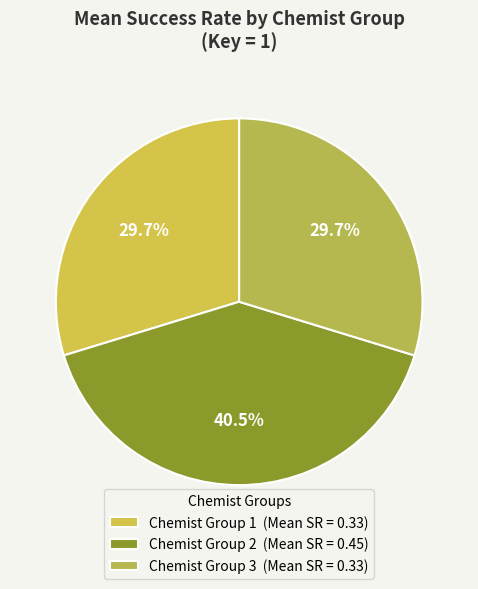

What is the smallest slice in the pie chart?

Group 1